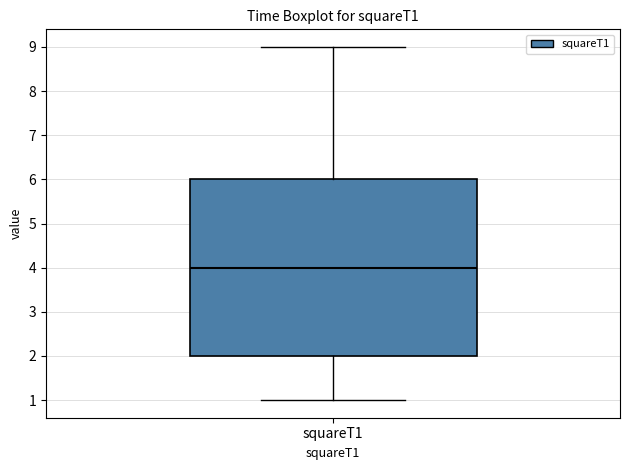

Read this box plot against the y-axis: the position of the median line, the range covered by the box, and the ends of both whiskers. The values are not printed on the chart, so give them approximately, as read against the axis.

median 4, box 2 to 6, whiskers 1 to 9